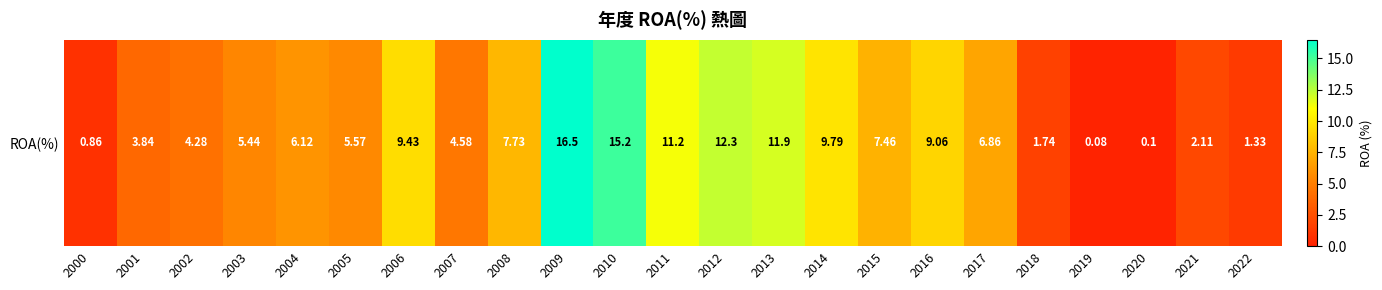

Reading right to left, extract all data points from this chart.

1.3	2.1	0.1	0.1	1.7	6.9	9.1	7.5	9.8	11.9	12.3	11.2	15.2	16.5	7.7	4.6	9.4	5.6	6.1	5.4	4.3	3.8	0.9